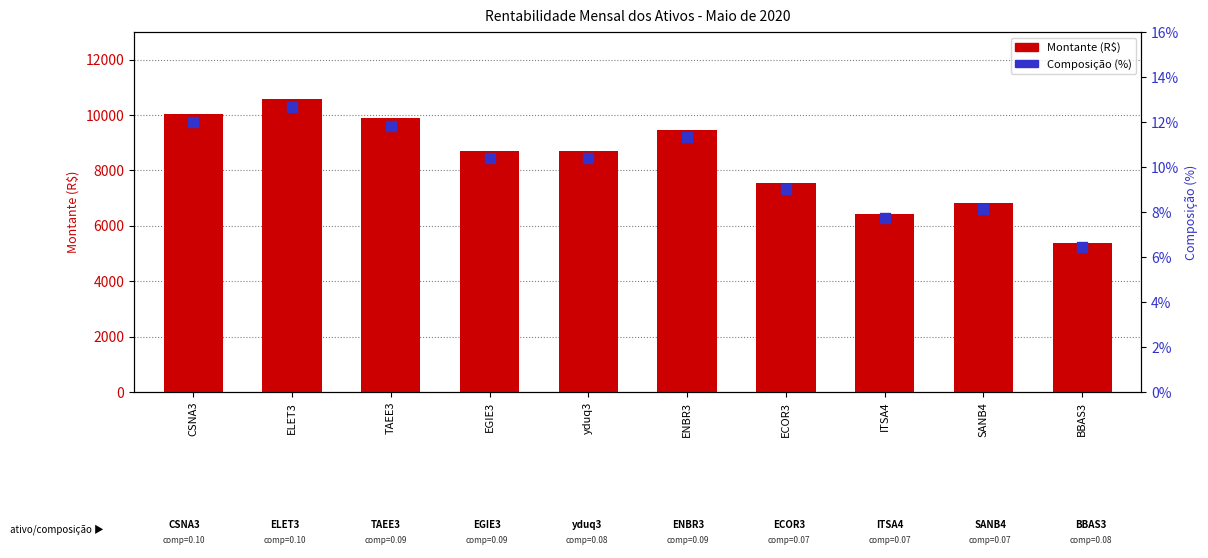

What are all the series names shown in the legend?

Montante (R$), Composição (%)